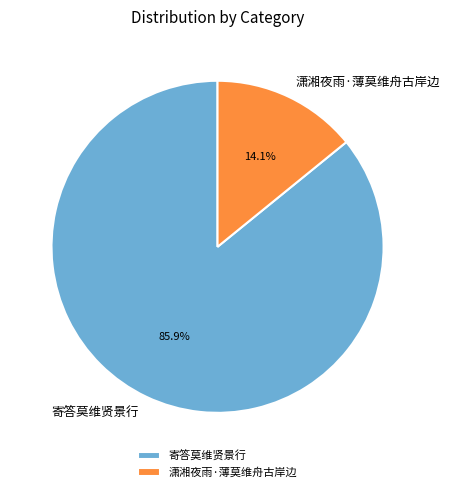

Combined, what portion of the pie is 潇湘夜雨·薄莫维舟古岸边 and 寄答莫维贤景行?

100.0%